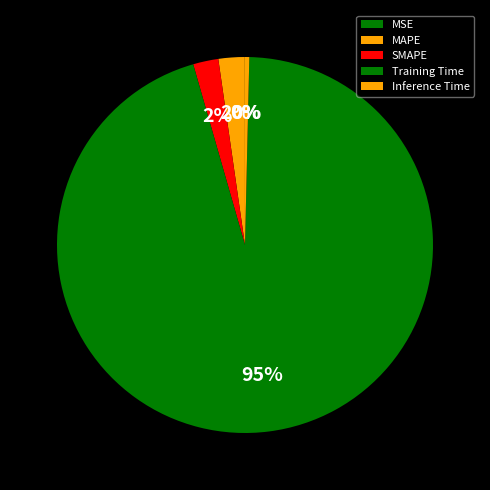

What is the total percentage of Training Time and MAPE?

97.4%